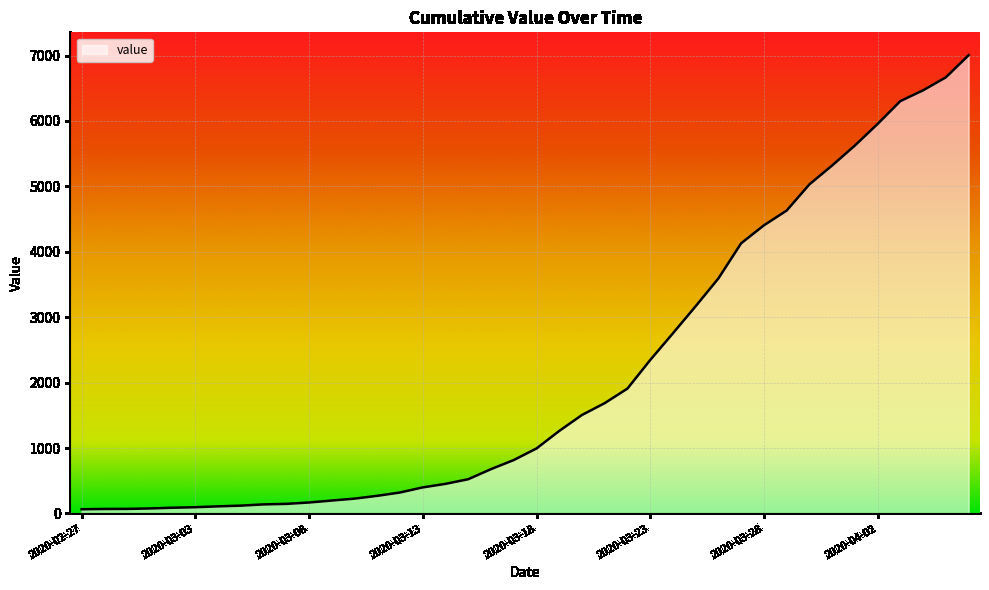

What is the greatest value displayed?

7004